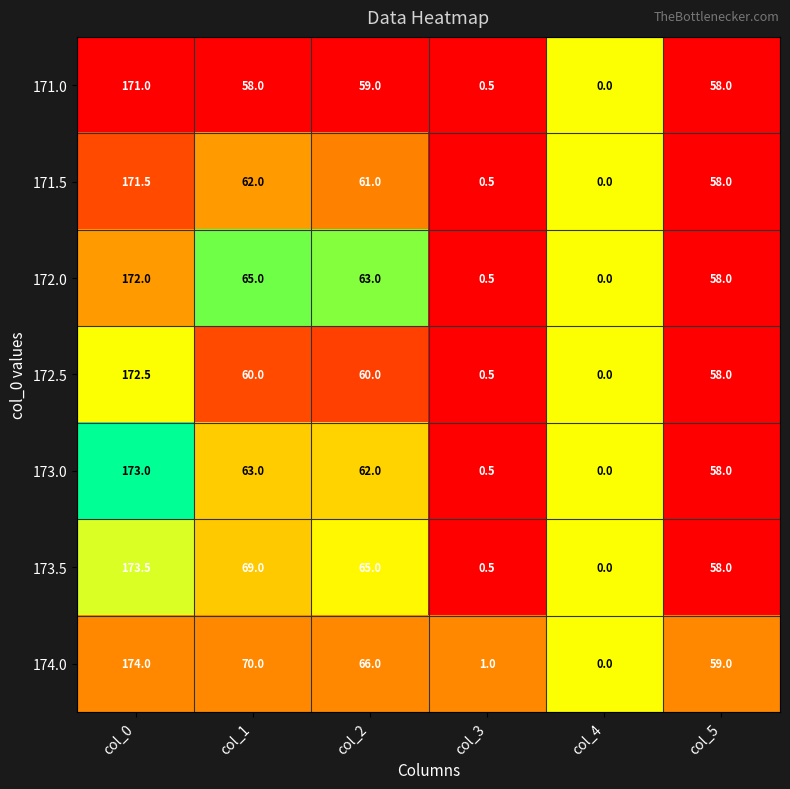

The value of 171.0 at col_4 is 0.0. True or false?

True